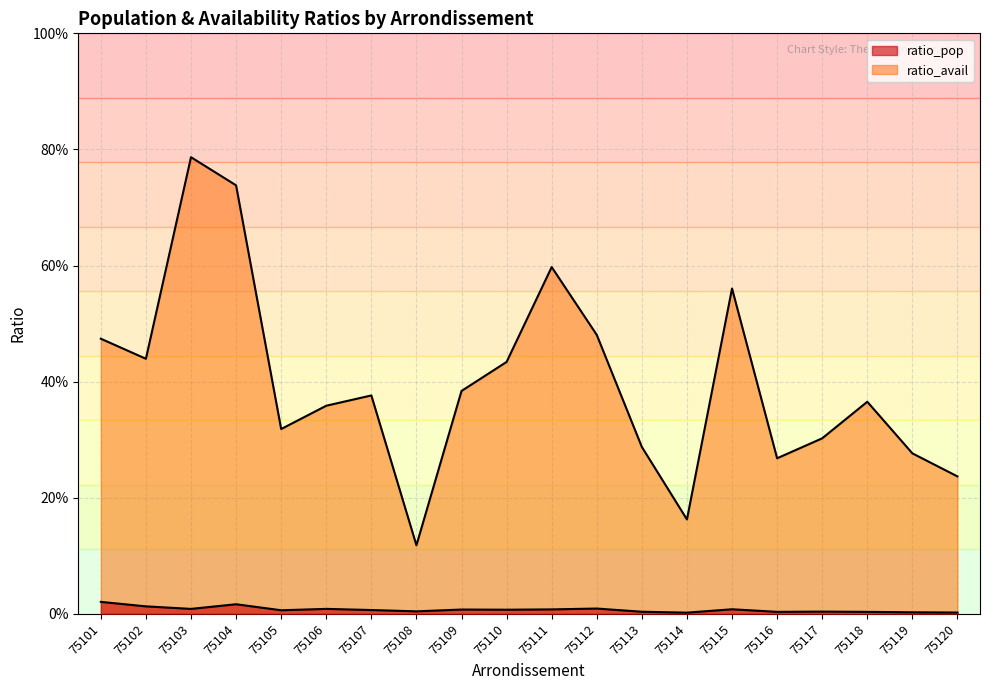

Read the ratio_avail value at 75114.

0.2